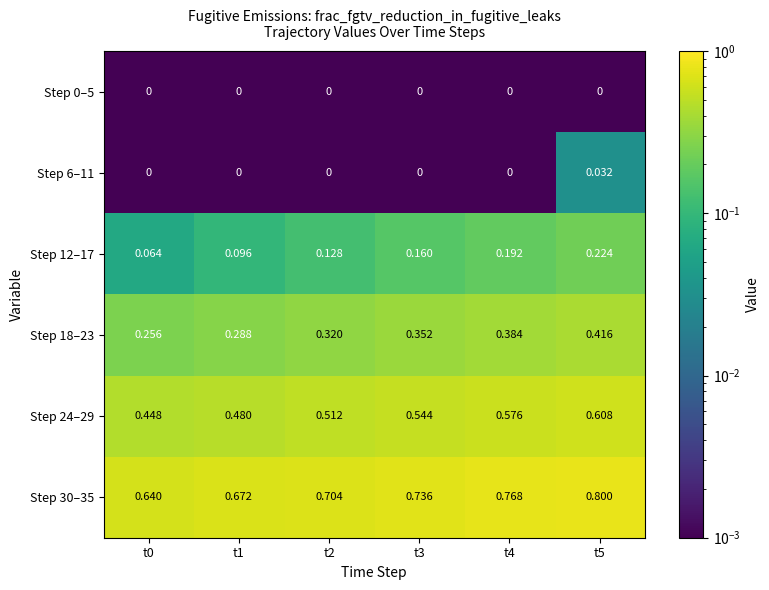

Is the value of Step 0–5 at t2 greater than the value of Step 30–35 at t2?

No